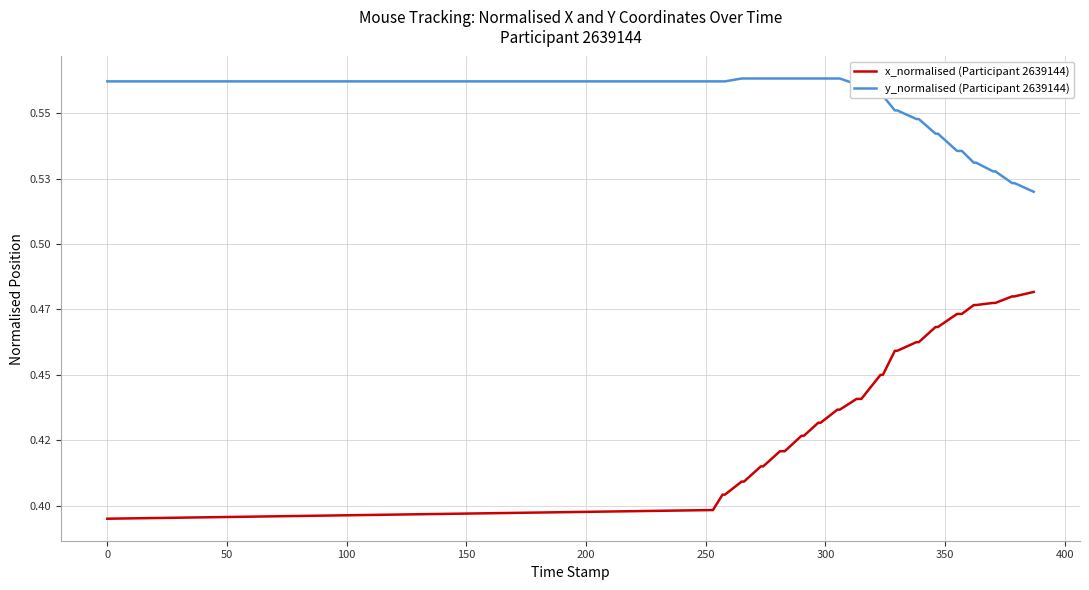

True or false: y_normalised (Participant 2639144) and x_normalised (Participant 2639144) intersect in this chart.

False